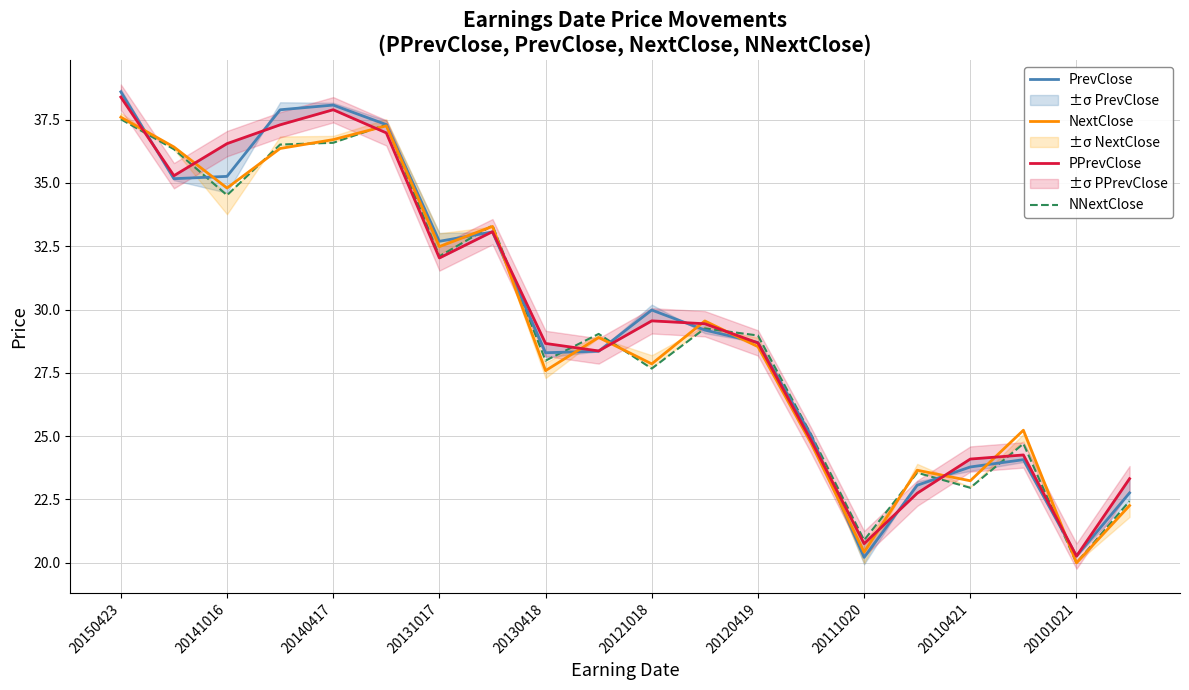

The NextClose series shows 48.6 at 20121018. True or false?

False